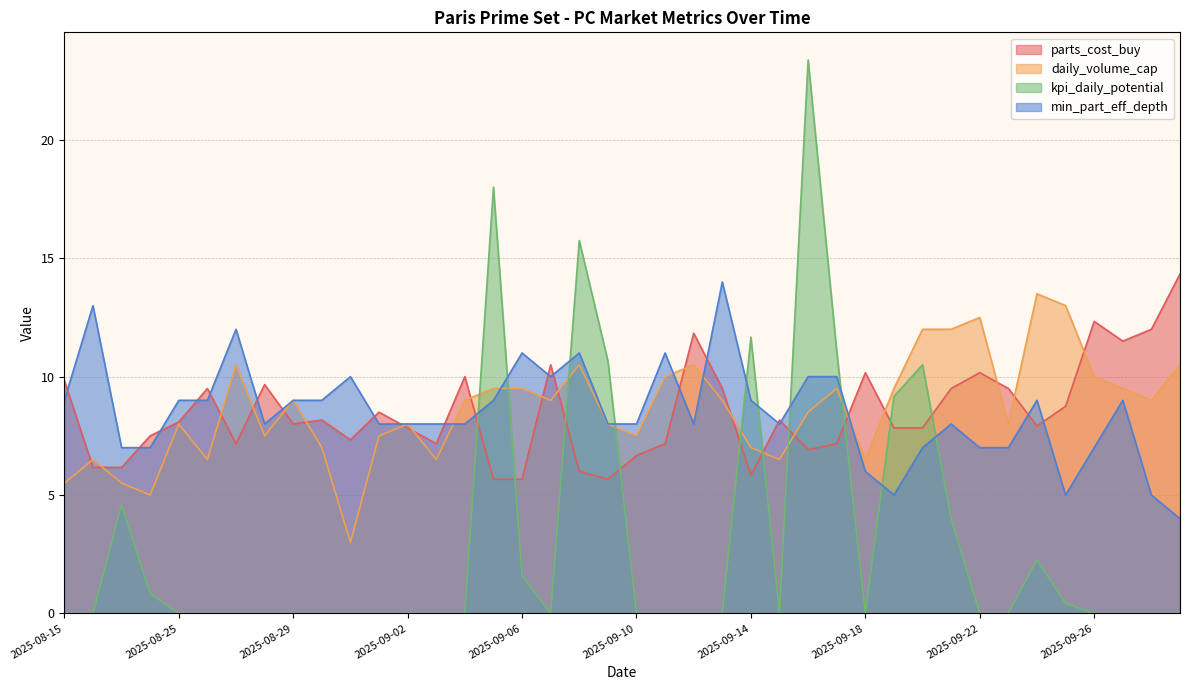

What is the value of the min_part_eff_depth point at the 6th from the left?

9.0